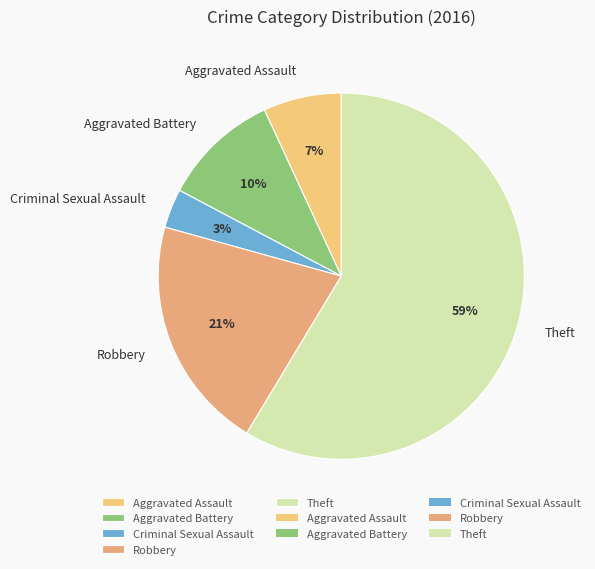

To the nearest percent, what is the difference between the Robbery and Theft slice percentages?

38%